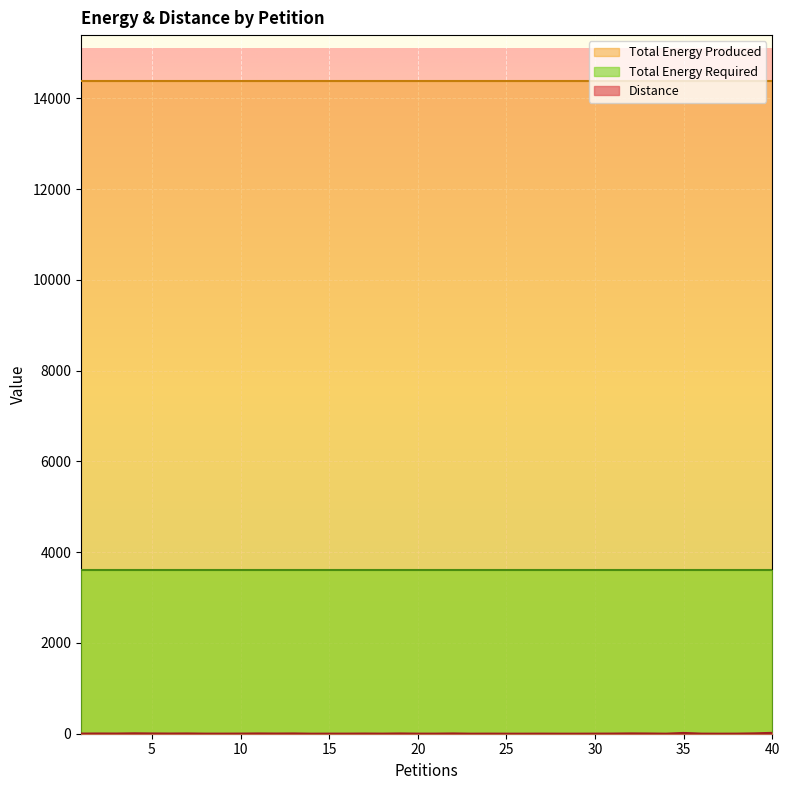

What is the value of the Total Energy Required point at the 12th from the left?

3599